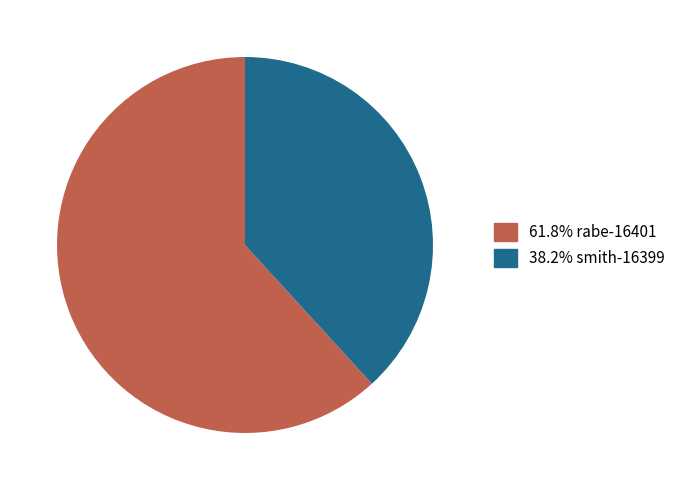

Does any single category account for the majority?

Yes